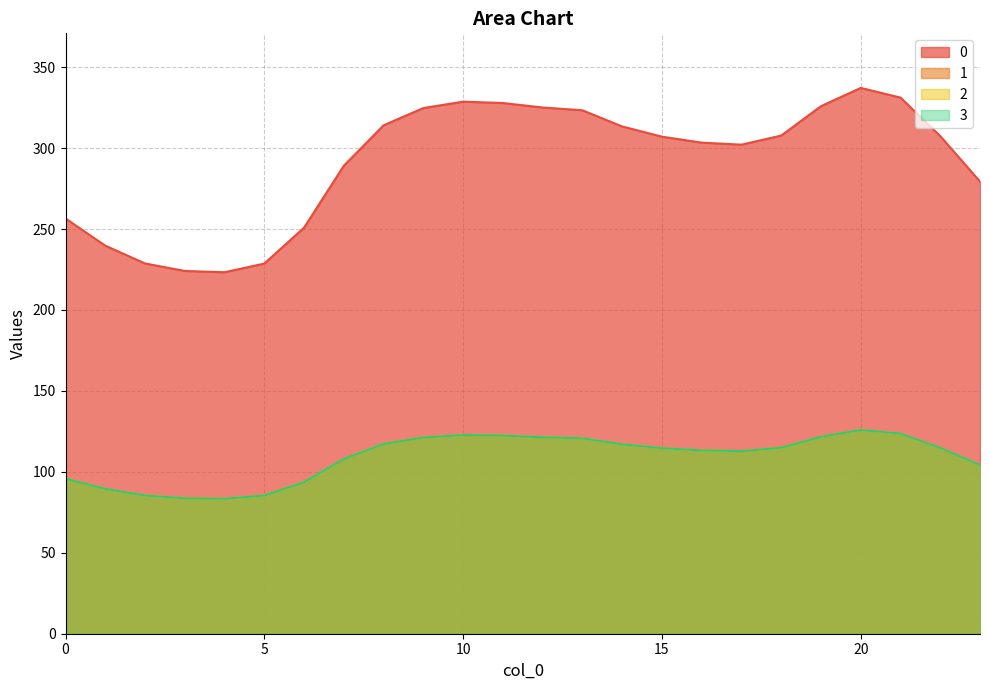

How many data points in 3 are above 114?

13